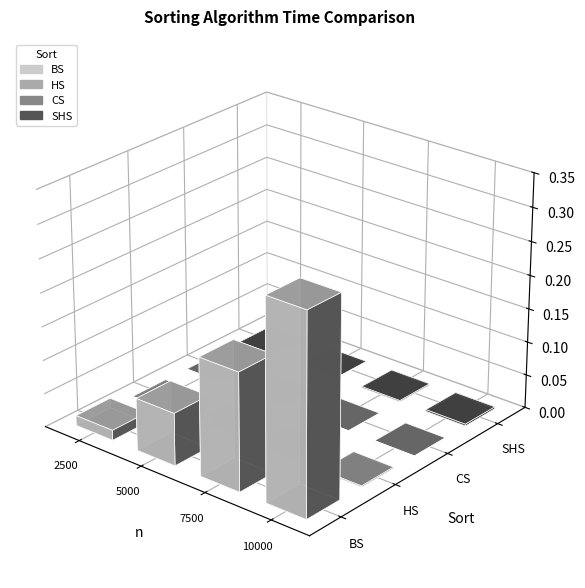

The value of BS at 5000 is 0.1. True or false?

True